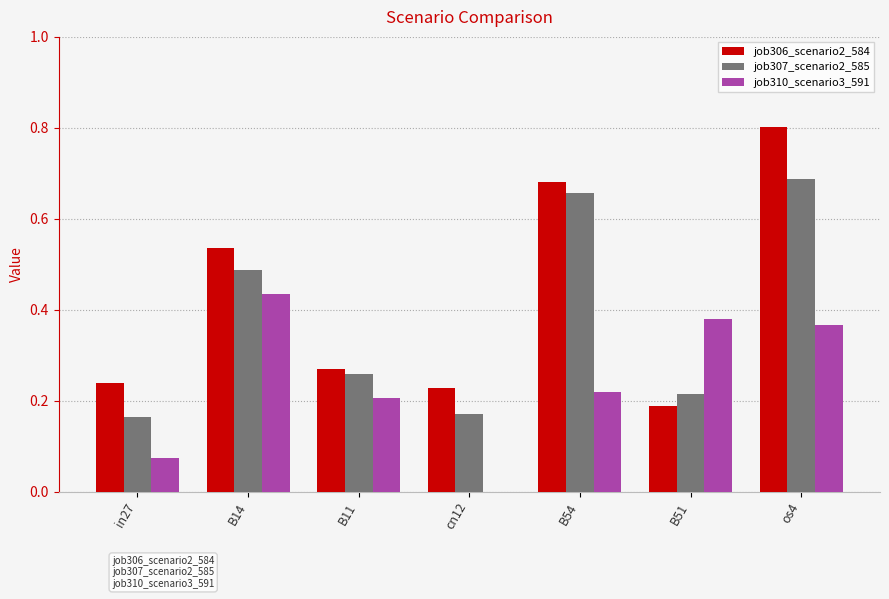

Which series has the largest total across all categories?

job306_scenario2_584